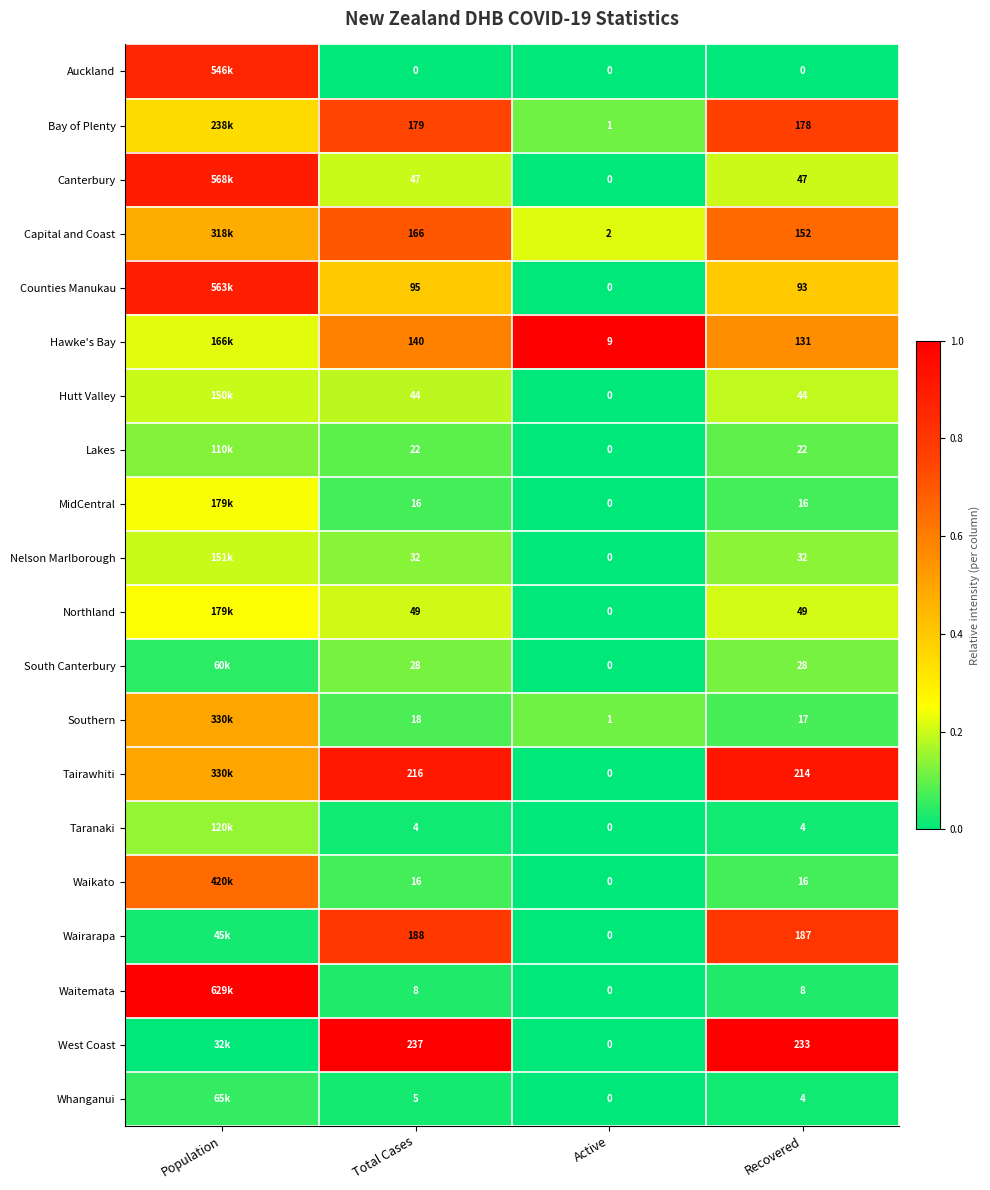

Between Total Cases and Active, which series saw the biggest shift?

West Coast